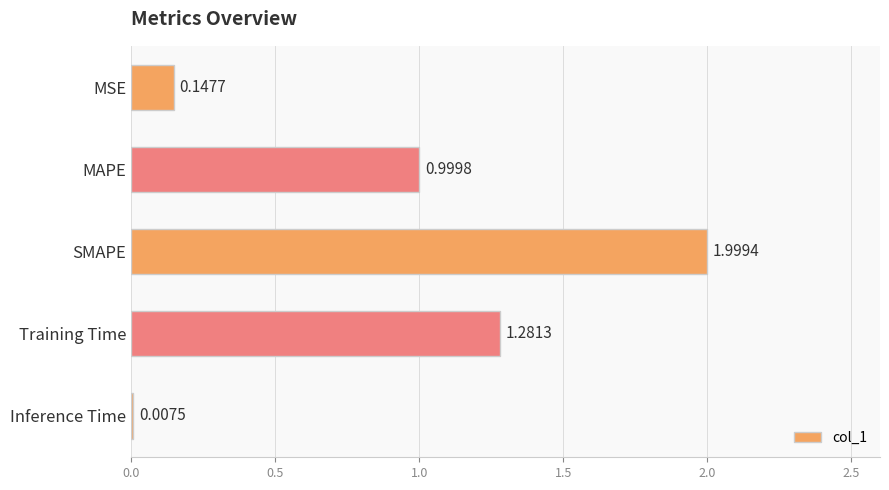

What is the sum of the values at Training Time and MSE?

1.4